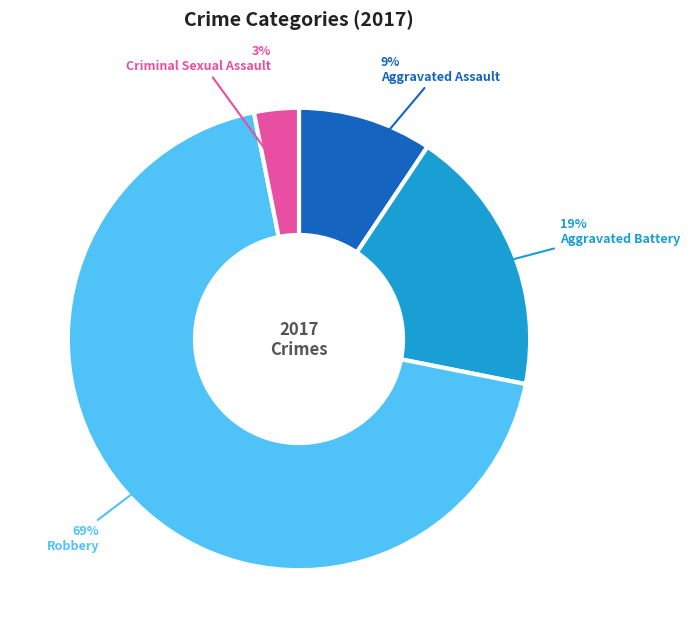

What percentage is the Aggravated Assault slice, to the nearest percent?

9%